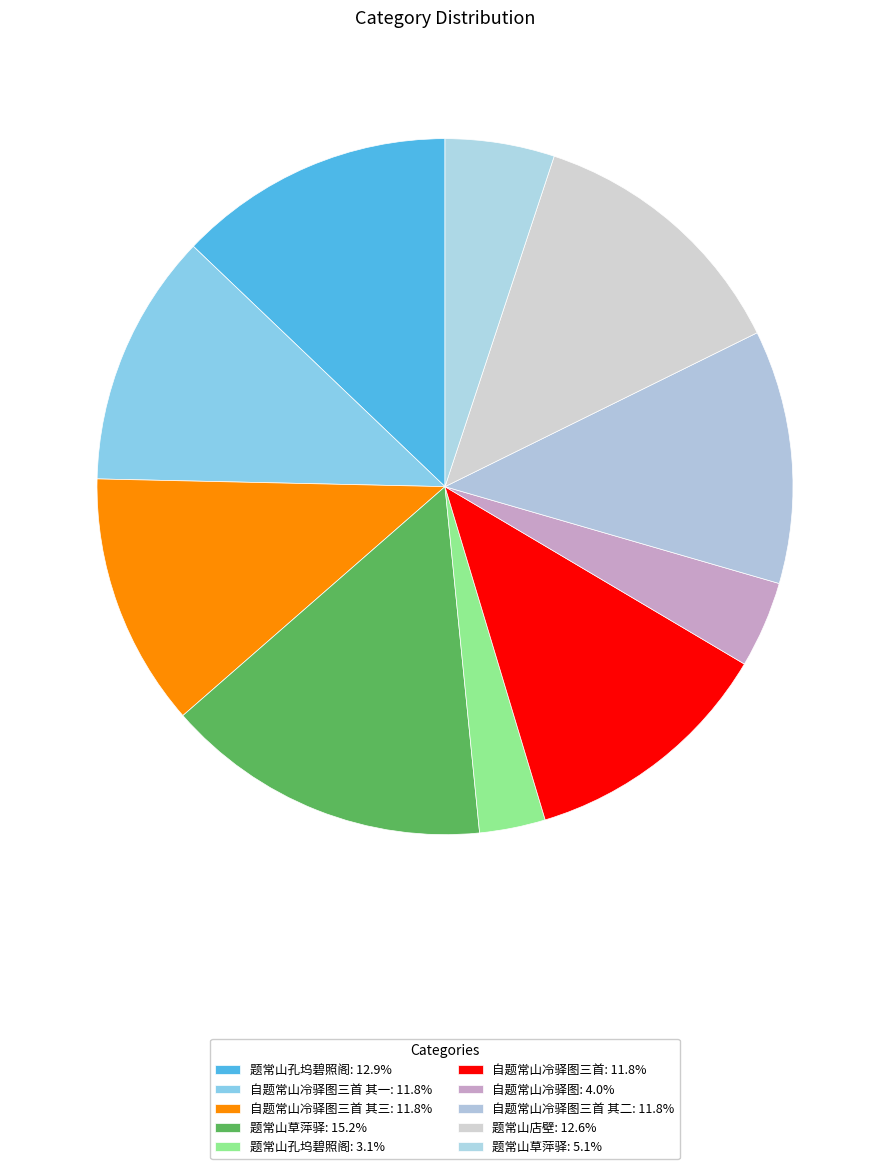

Count the number of slices in the pie.

10